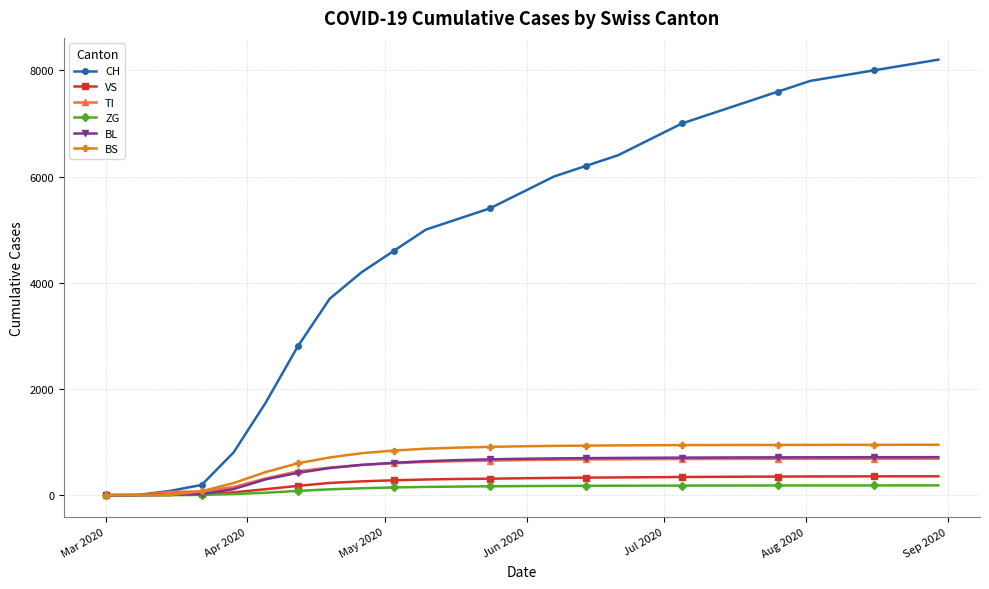

How many lines are shown in the chart?

6